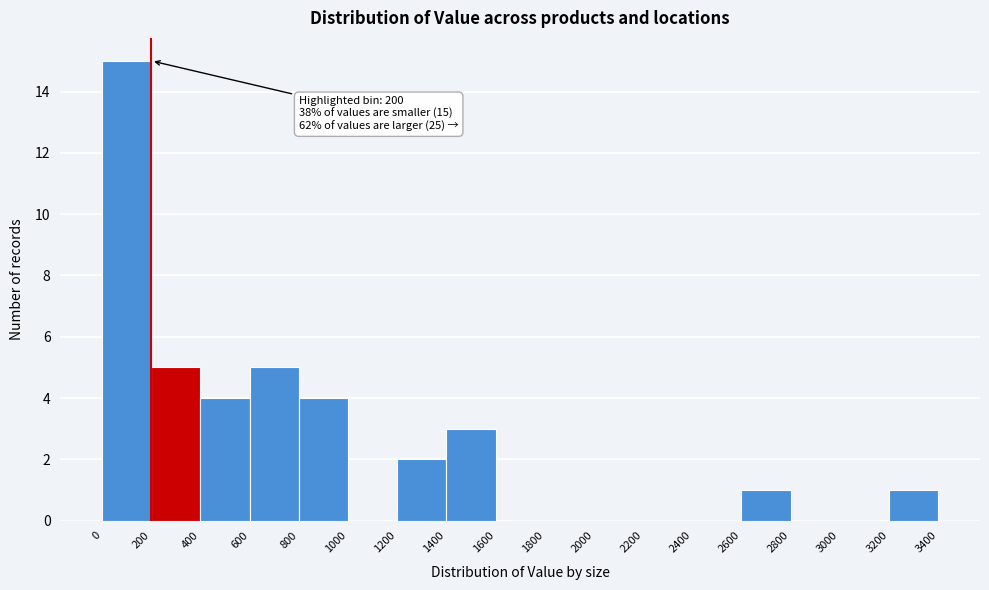

Over which range of the x-axis is the bar tallest?

0 to 200